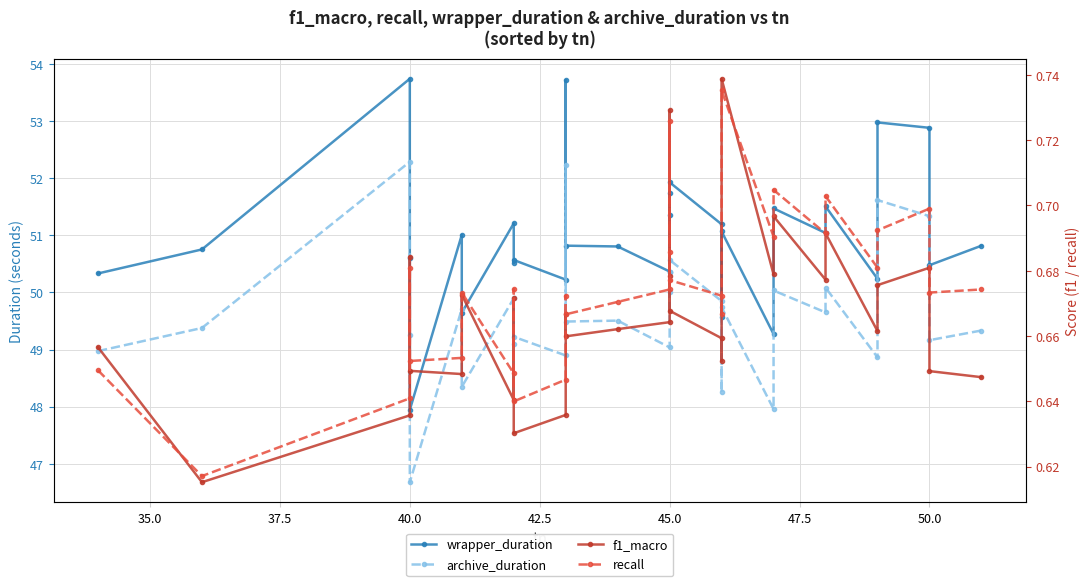

What is the maximum value for wrapper_duration?

53.7